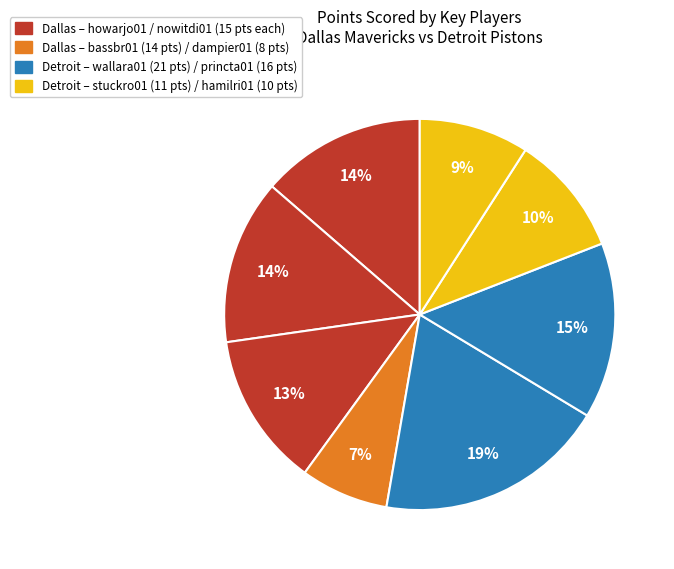

Count the number of slices in the pie.

8